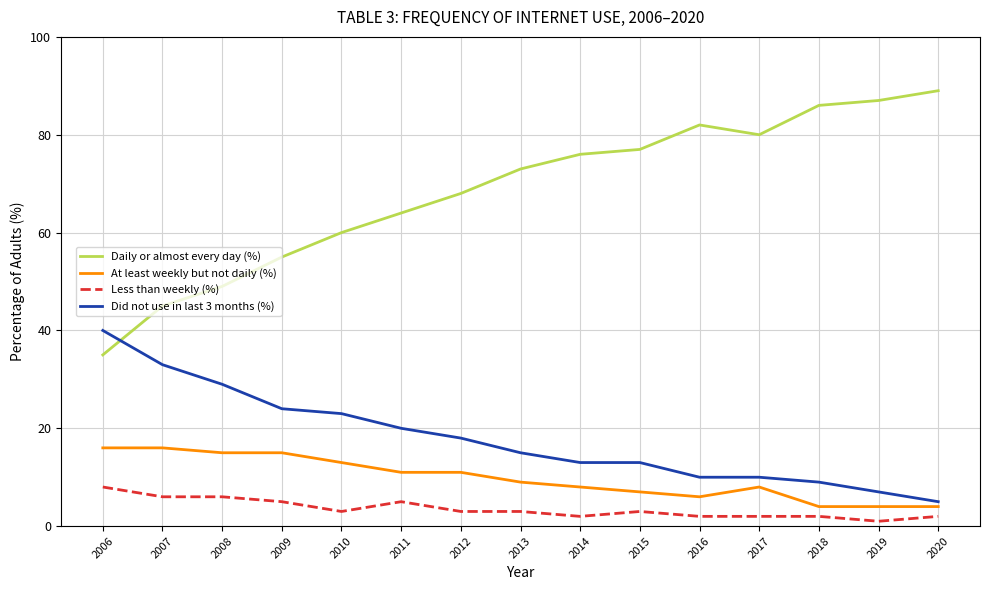

True or false: Less than weekly (%) and At least weekly but not daily (%) intersect in this chart.

False